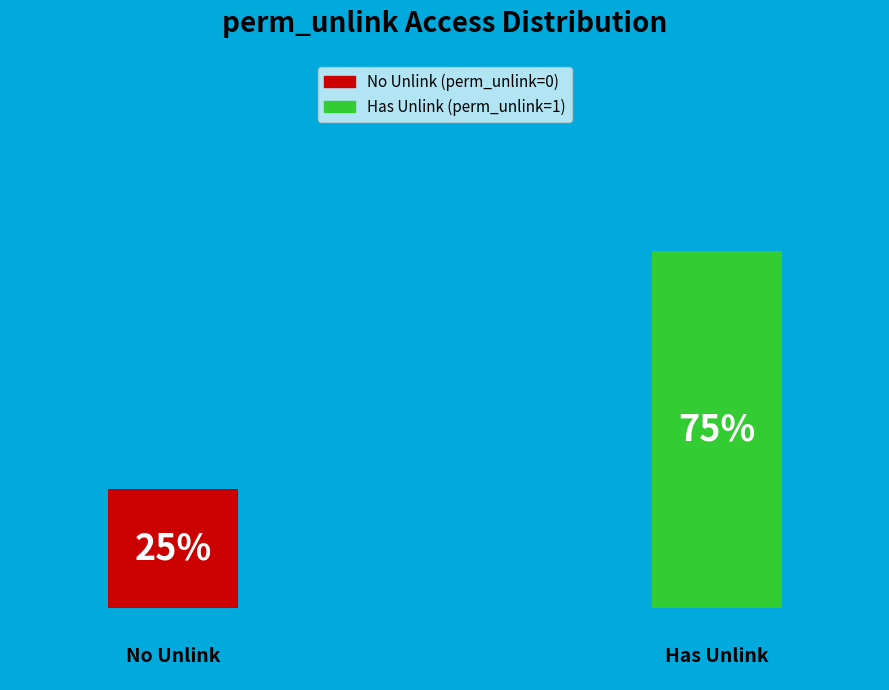

How many bars are there in total?

2